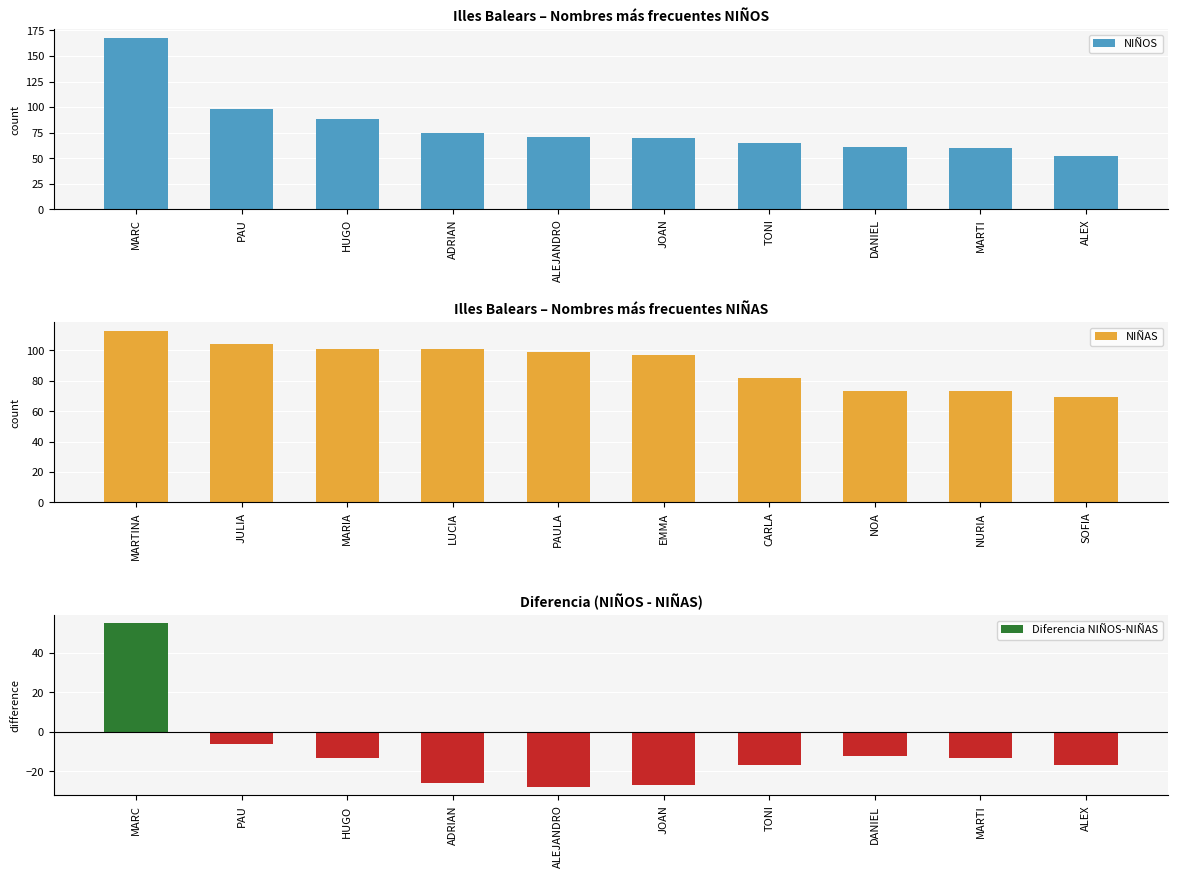

Where is NIÑOS nearest to the value 110?

PAU